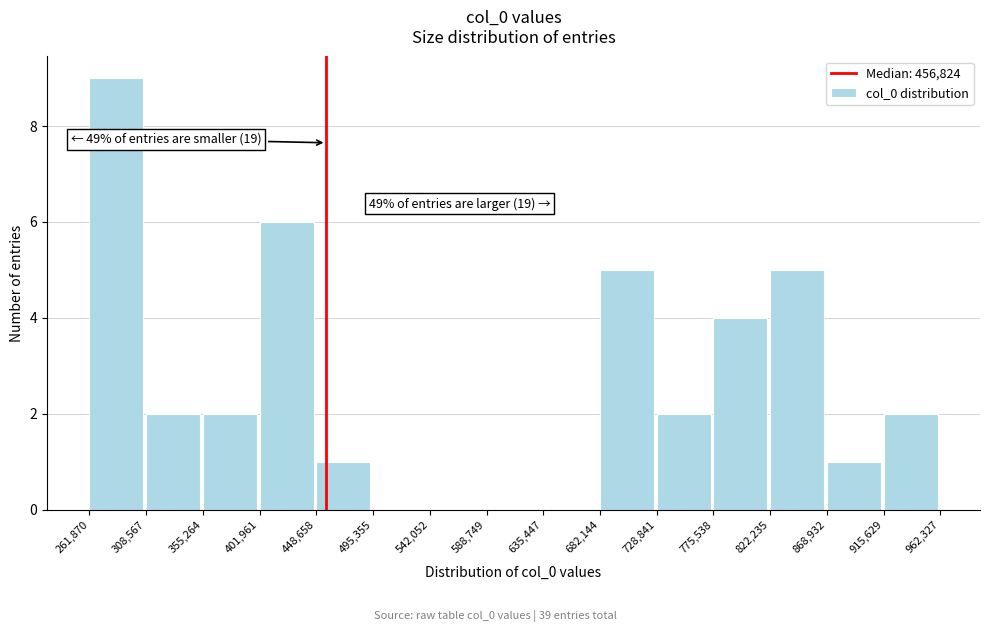

Over which range of the x-axis is the bar tallest?

261,870 to 308,567